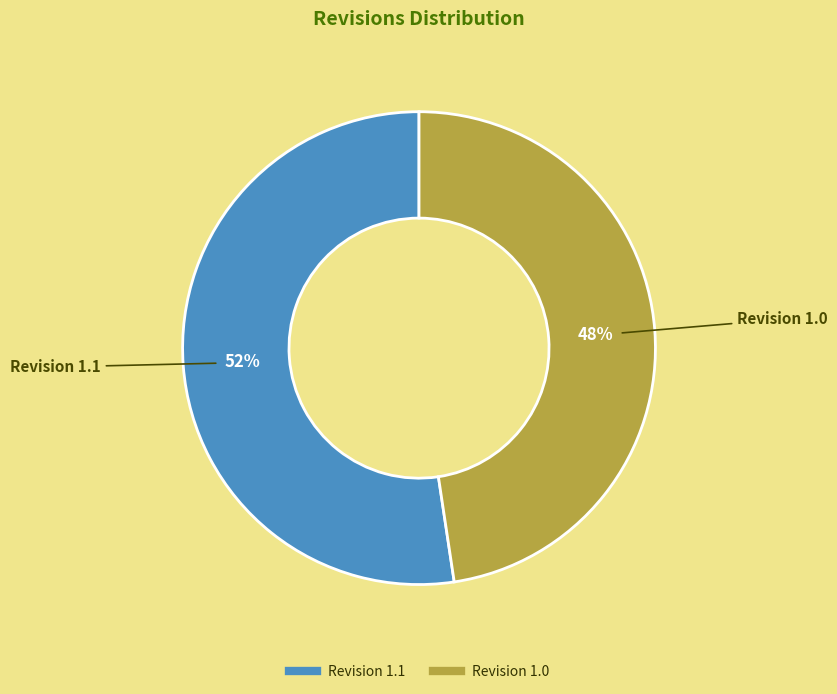

To the nearest percent, what is the average slice percentage?

50%